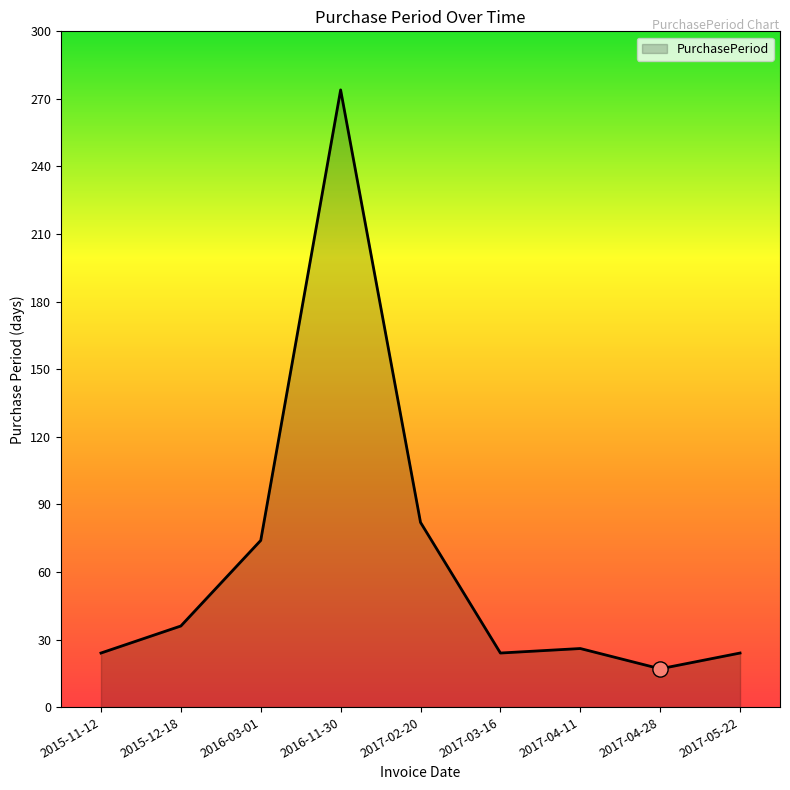

What is the change in value from 2015-12-18 to 2017-04-11?

-10